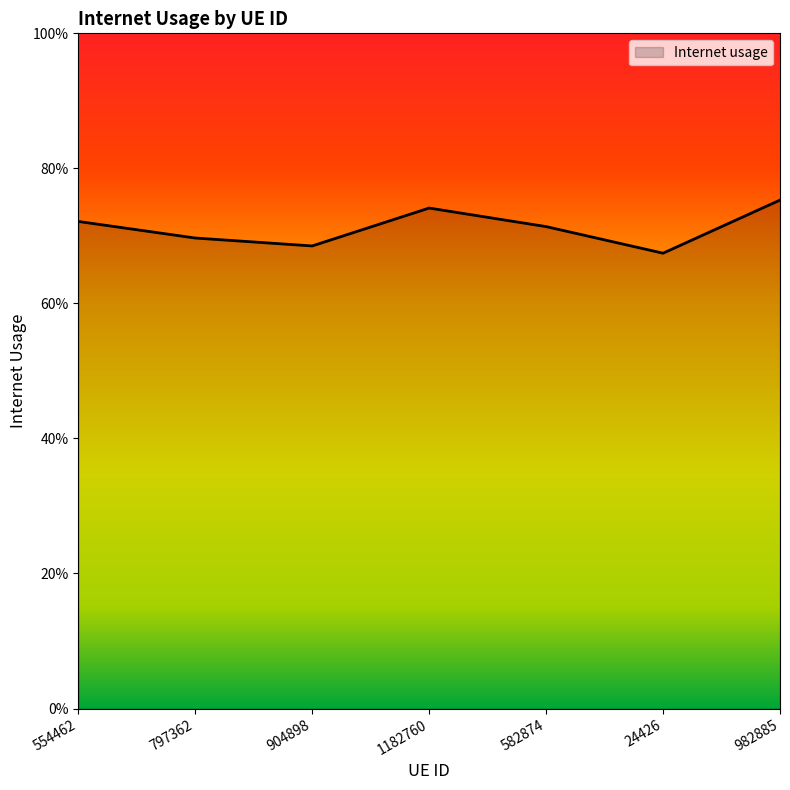

What is the label of the 3rd point from the left?

904898